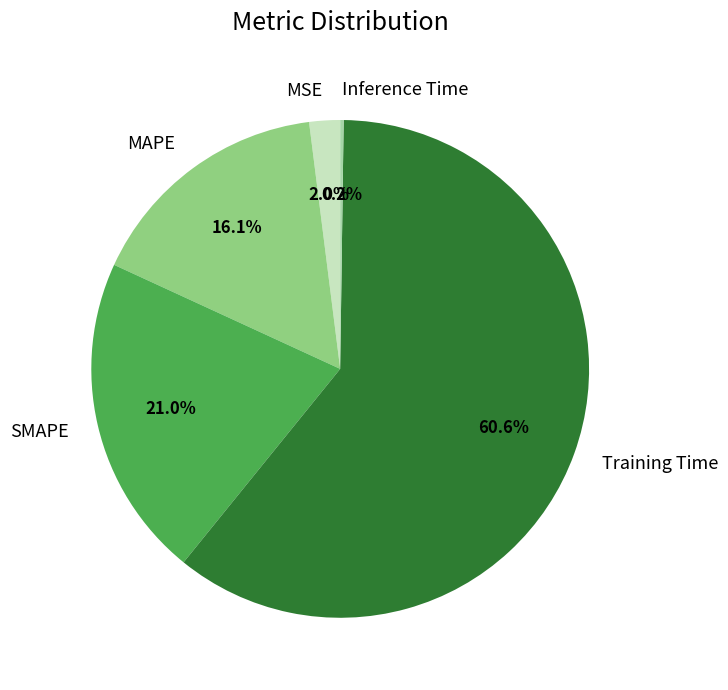

Which has a higher value, SMAPE or MAPE?

SMAPE